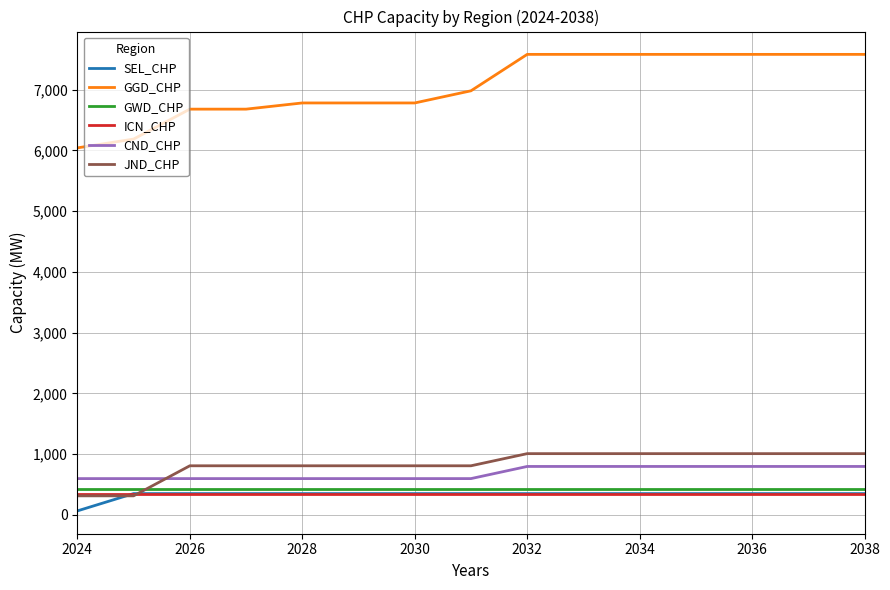

Reading left to right, extract all data points from this chart.

SEL_CHP: 64	349	349	349	349	349	349	349	349	349	349	349	349	349	349
GGD_CHP: 6043	6188	6681	6681	6783	6783	6783	6983	7583	7583	7583	7583	7583	7583	7583
GWD_CHP: 431	431	431	431	431	431	431	431	431	431	431	431	431	431	431
ICN_CHP: 338	338	338	338	338	338	338	338	338	338	338	338	338	338	338
CND_CHP: 596	596	596	596	596	596	596	596	796	796	796	796	796	796	796
JND_CHP: 312	312	807	807	807	807	807	807	1007	1007	1007	1007	1007	1007	1007